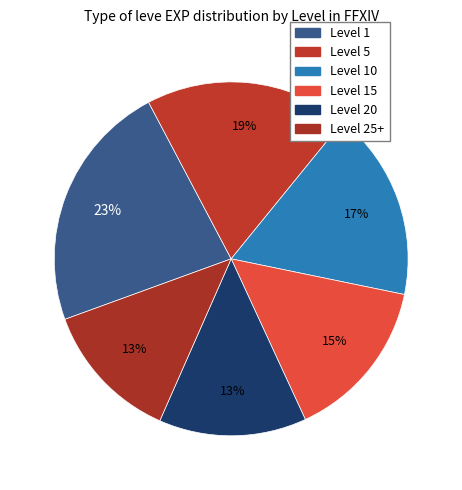

Which category has the biggest portion of the pie?

Level 1